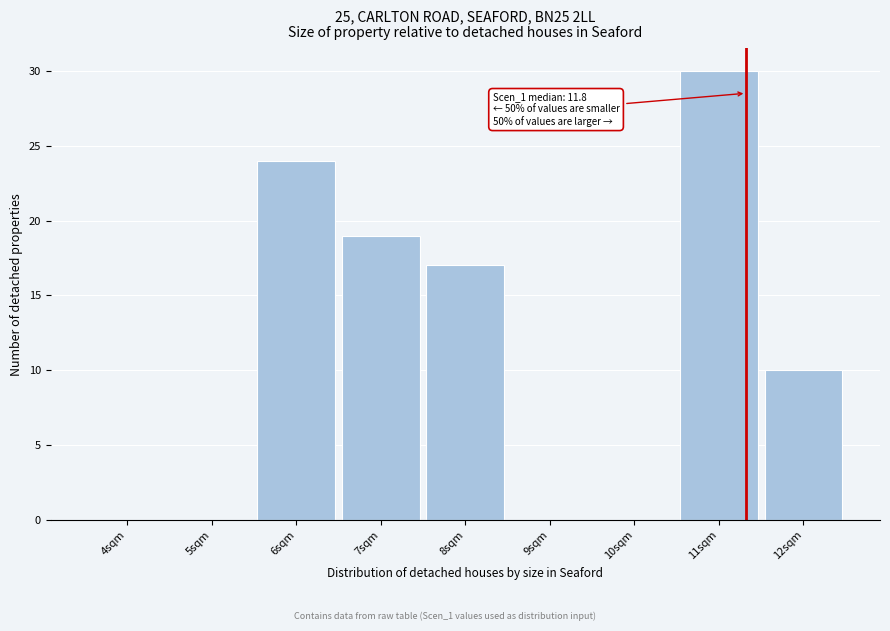

Which label corresponds to the largest value in the chart?

11sqm